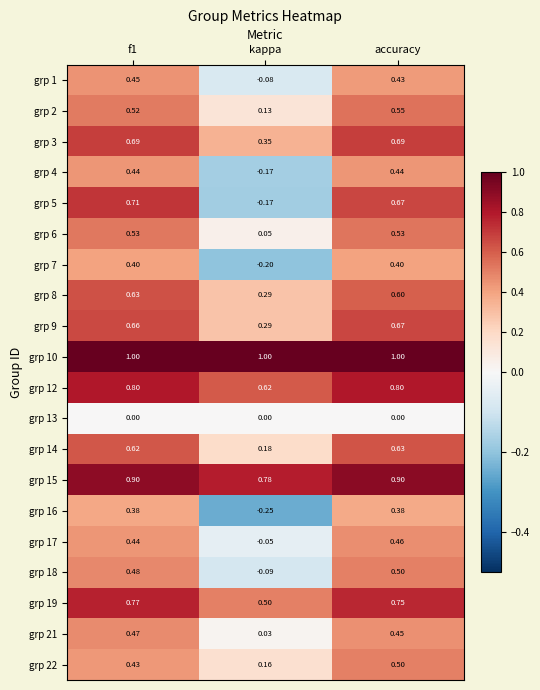

Which category has the lowest value in the grp 6 series?

kappa